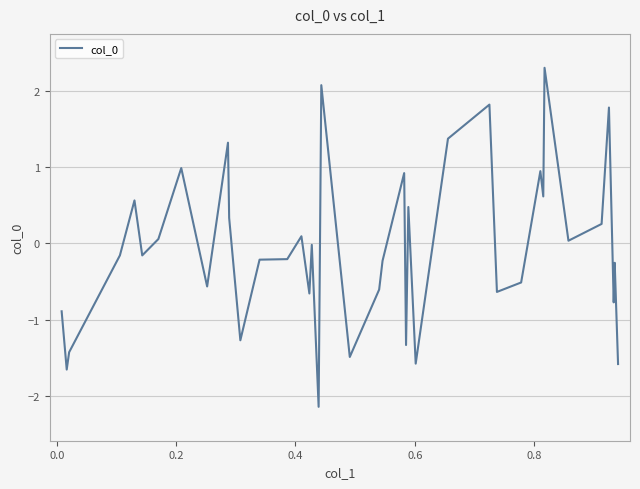

What is the highest value of the col_0 series?

2.3